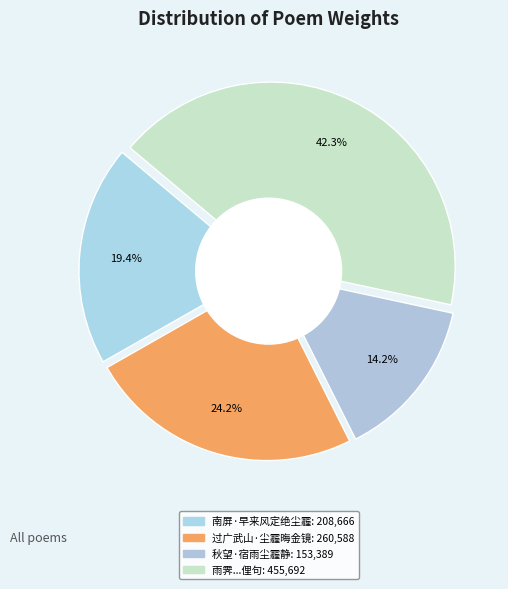

To the nearest percent, what is the difference between the 南屏·早来风定绝尘霾 and 过广武山·尘霾晦金镜 slice percentages?

5%